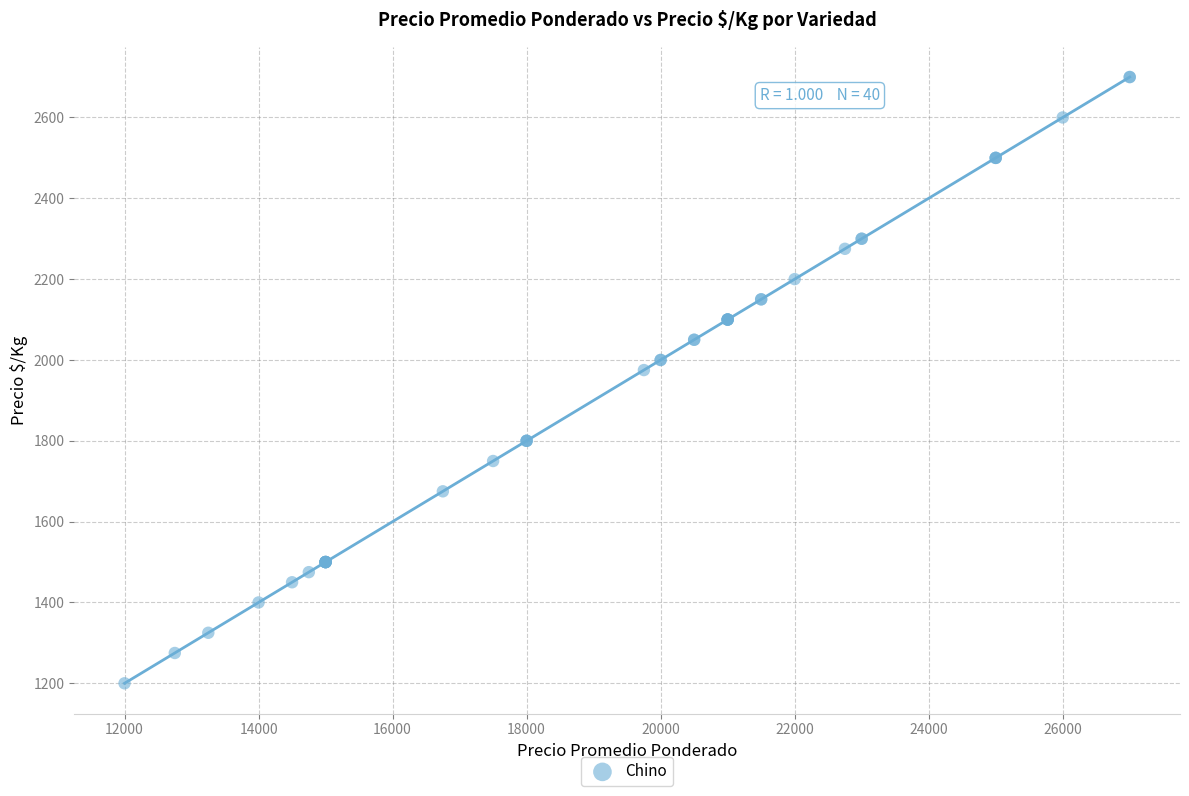

What Y value in the scatter plot is closest to 1950?

1975